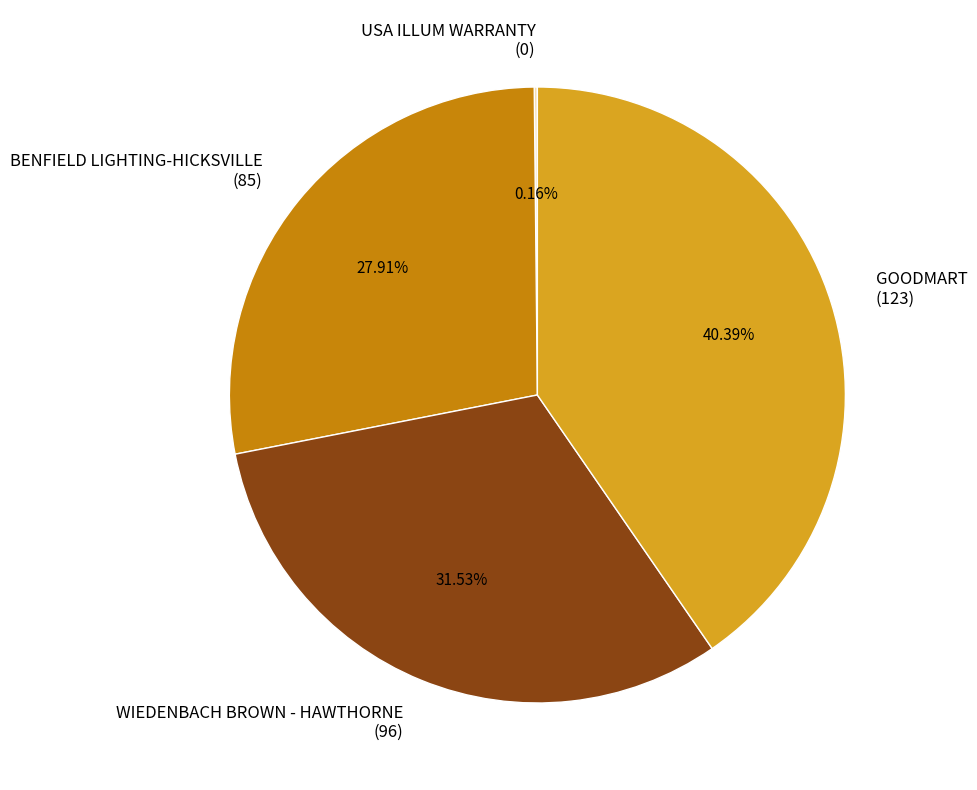

The WIEDENBACH BROWN - HAWTHORNE slice represents 46% of the pie. True or false?

False